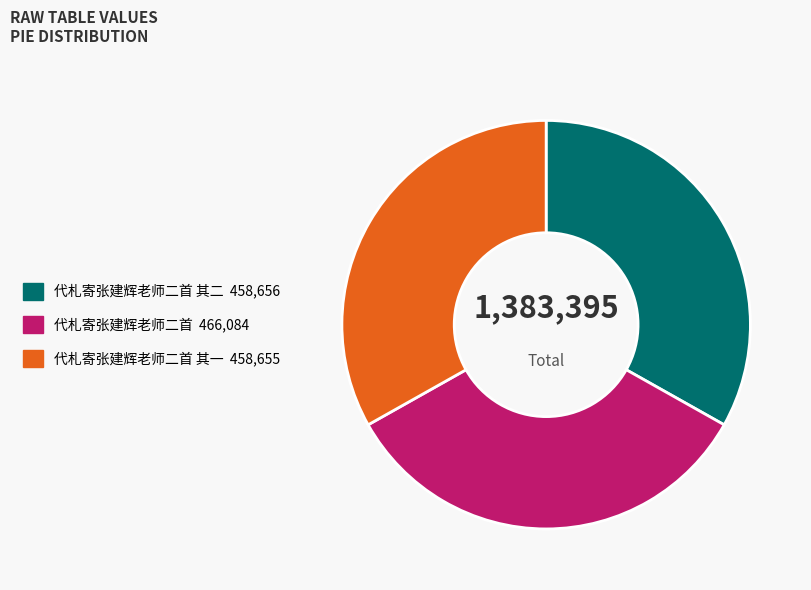

Do 代札寄张建辉老师二首 其一 458,655 and 代札寄张建辉老师二首 466,084 together represent more than half of the pie?

Yes